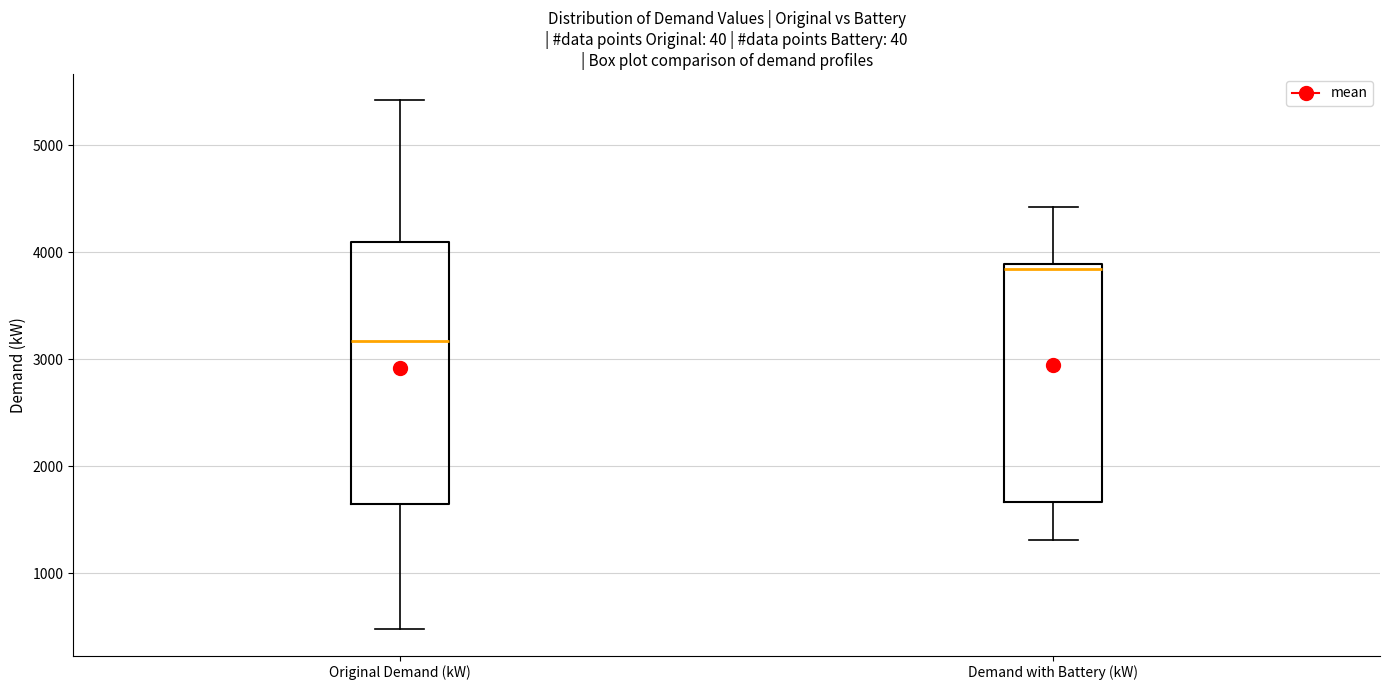

Reading left to right, read every box against the y-axis: the position of its median line, the range the box covers, and the ends of its whiskers. The values are not printed on the chart, so give them approximately, as read against the axis.

Original Demand (kW): median 3200, box 1600 to 4100, whiskers 500 to 5400
Demand with Battery (kW): median 3800, box 1700 to 3900, whiskers 1300 to 4400